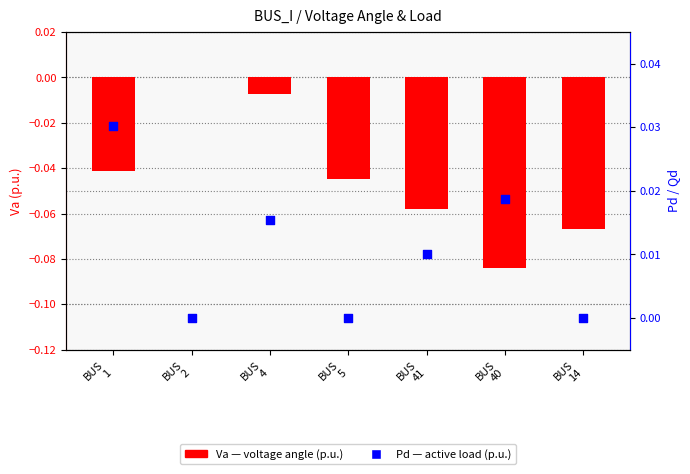

Is the value of Pd (load) at BUS
4 greater than the value of Va (angle) at BUS
40?

Yes